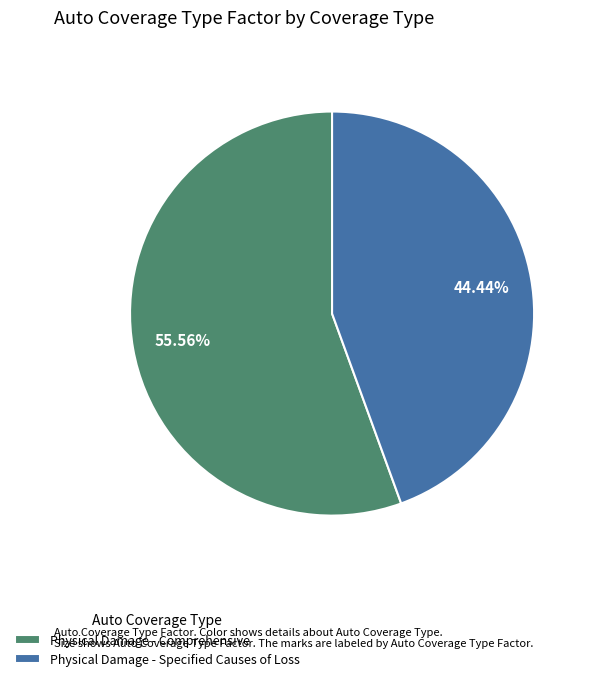

To the nearest percent, what portion does Physical Damage - Specified Causes of Loss represent?

44%